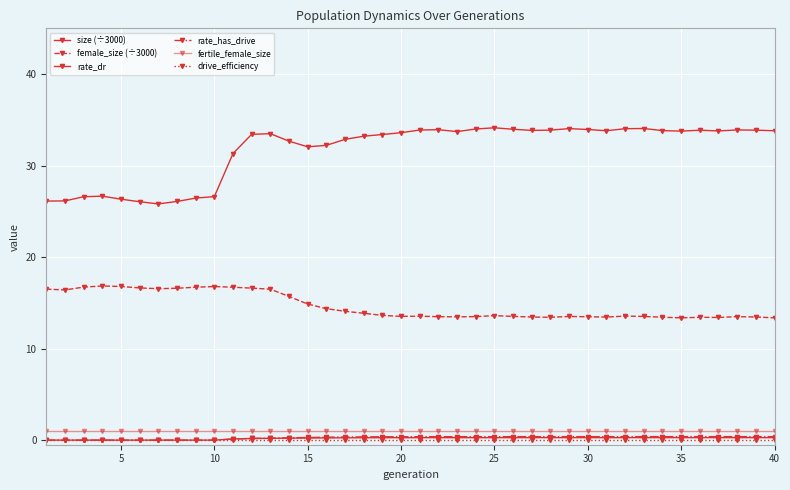

What is the greatest value displayed?

34.1